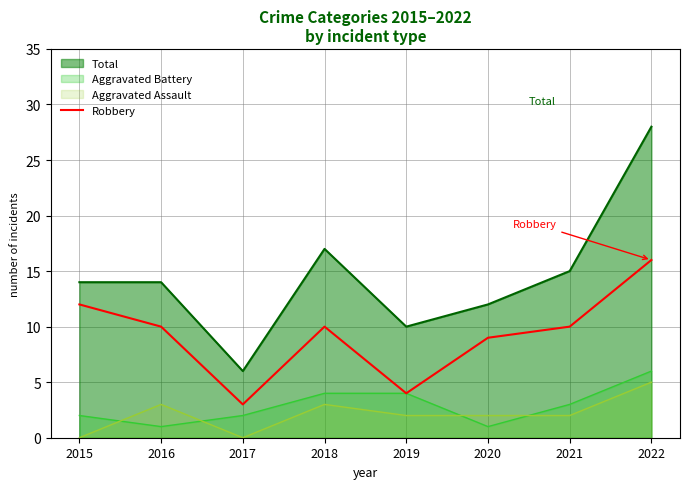

Which category has the lowest value in the Robbery series?

2017